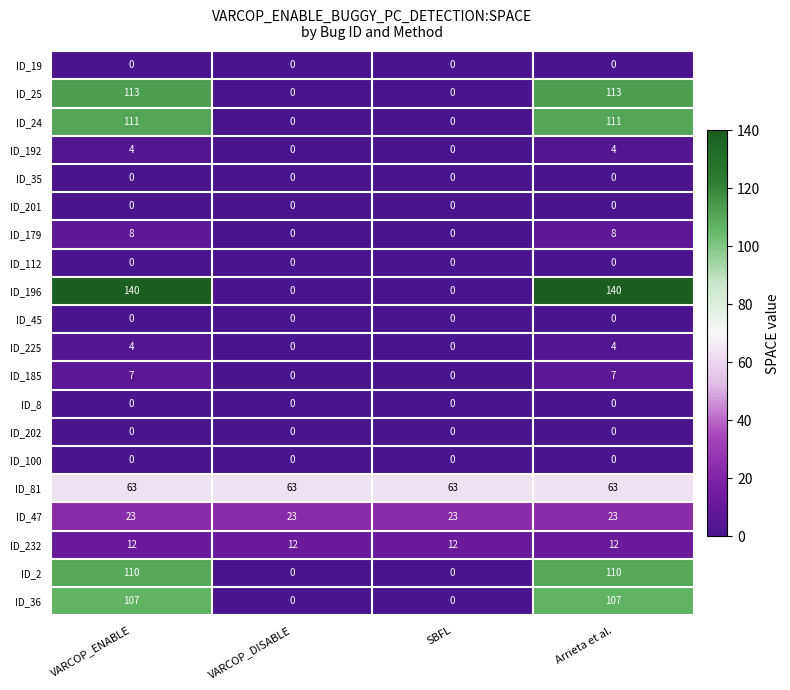

What is the total value across all series at VARCOP_ENABLE?

702